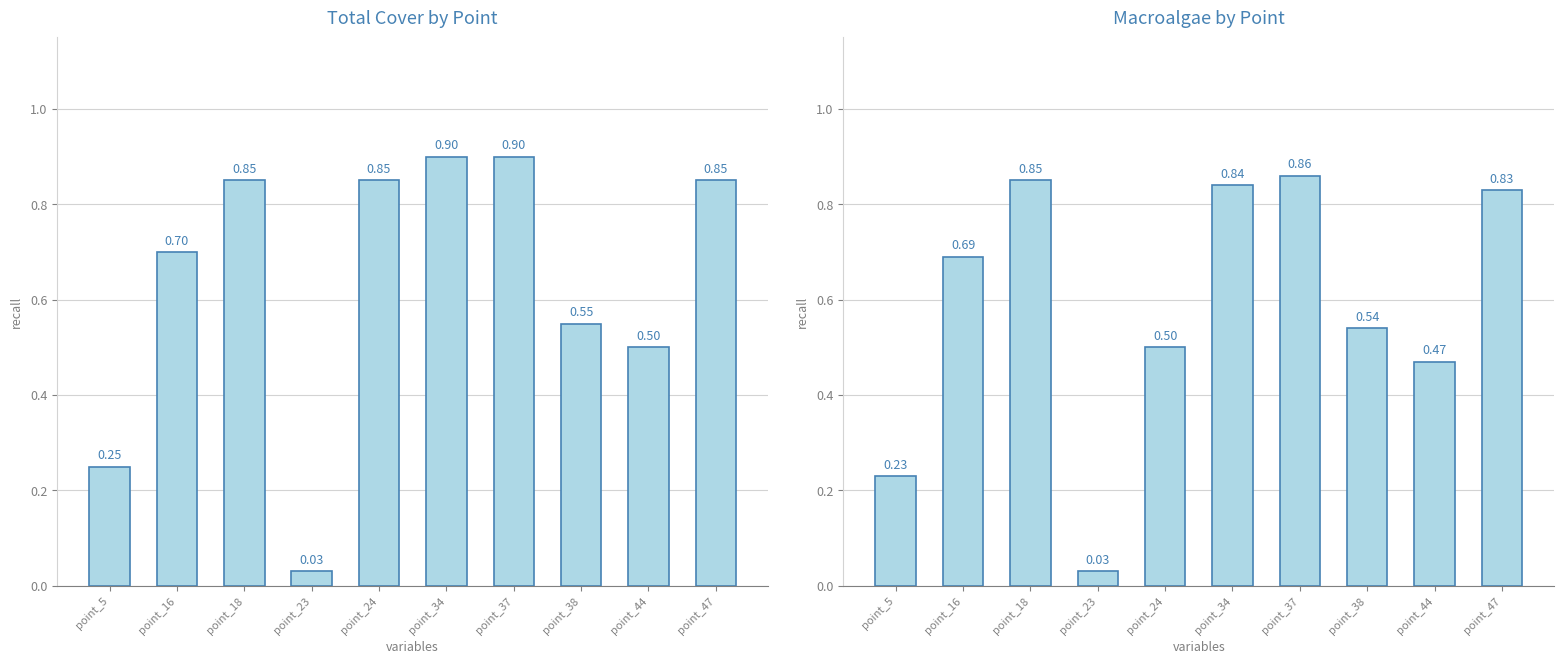

True or false: macroalgae has a value of 0.5 at point_44.

True